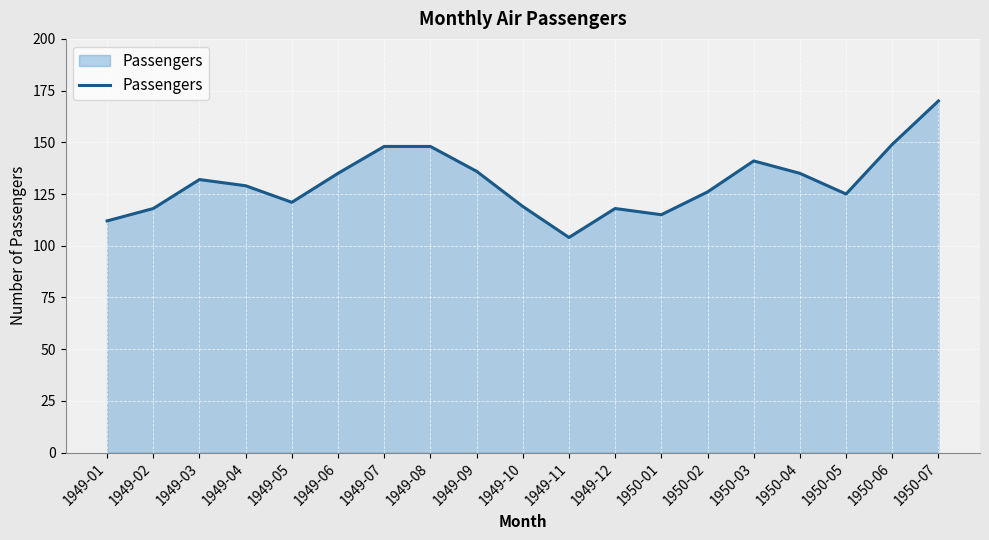

What position from the right is 1949-03?

17